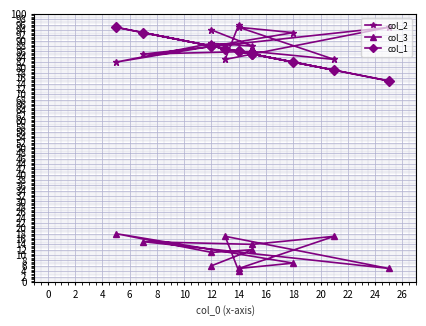

How many interior local valleys does the col_2 series have?

5